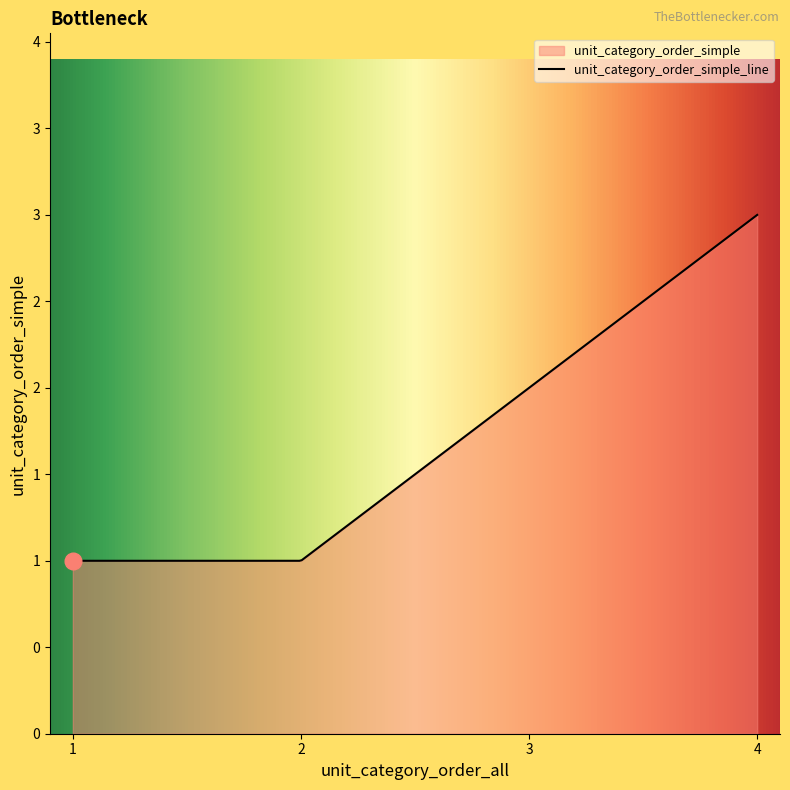

The chart shows a value of 1 at 1. True or false?

True